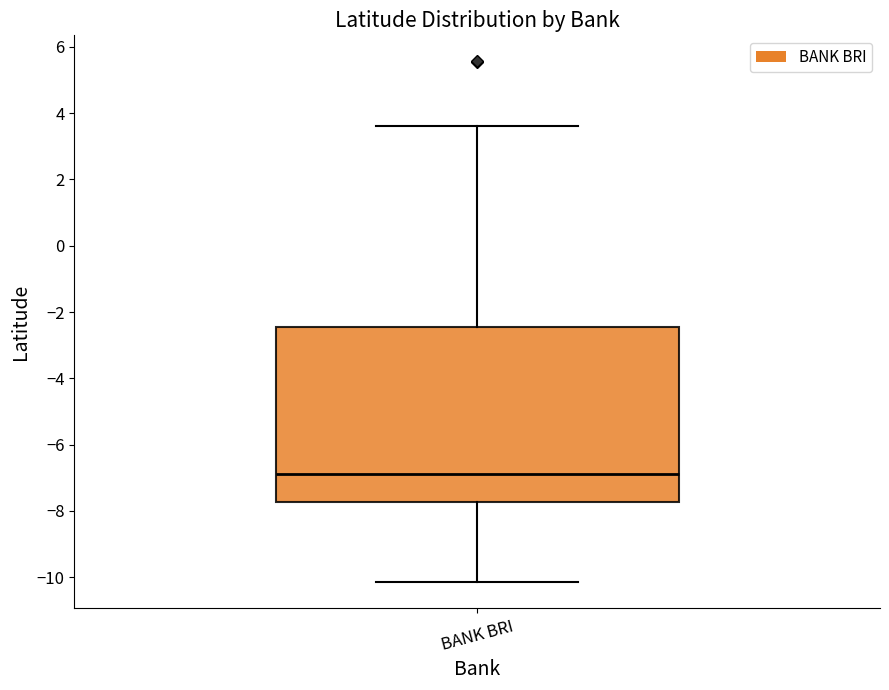

Transcribe this box plot: give where the median line is, the range the box spans, and where the two whiskers end, as read against the y-axis. The values are not printed on the chart, so give them approximately, as read against the axis.

median -6.8, box -7.8 to -2.4, whiskers -10.2 to 3.6